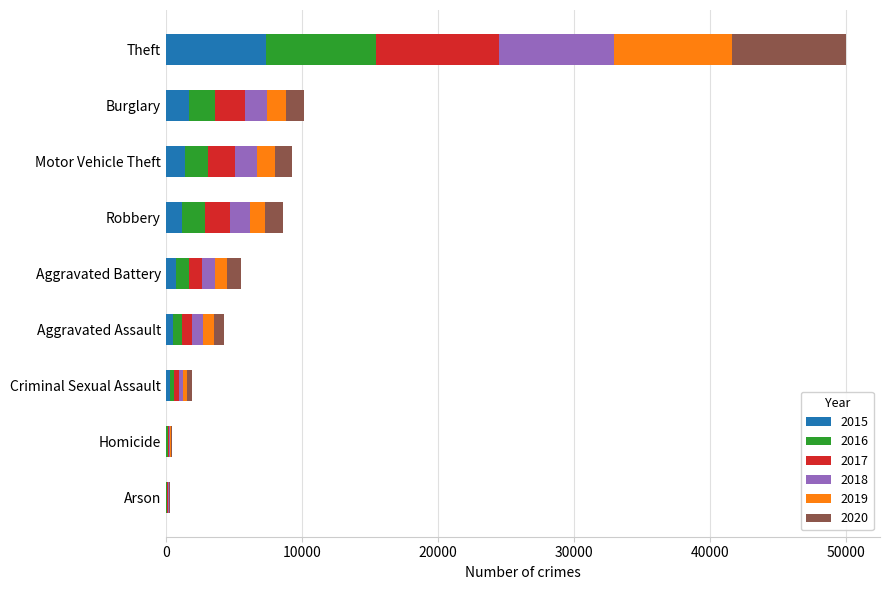

At which category is the sum across all series the highest?

Theft